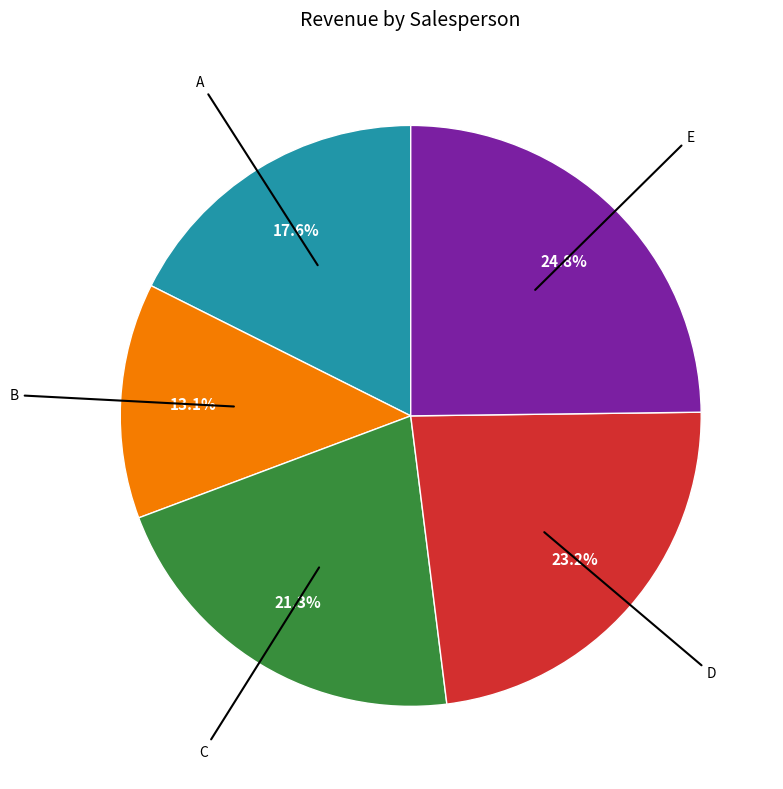

Does any single category account for the majority?

No